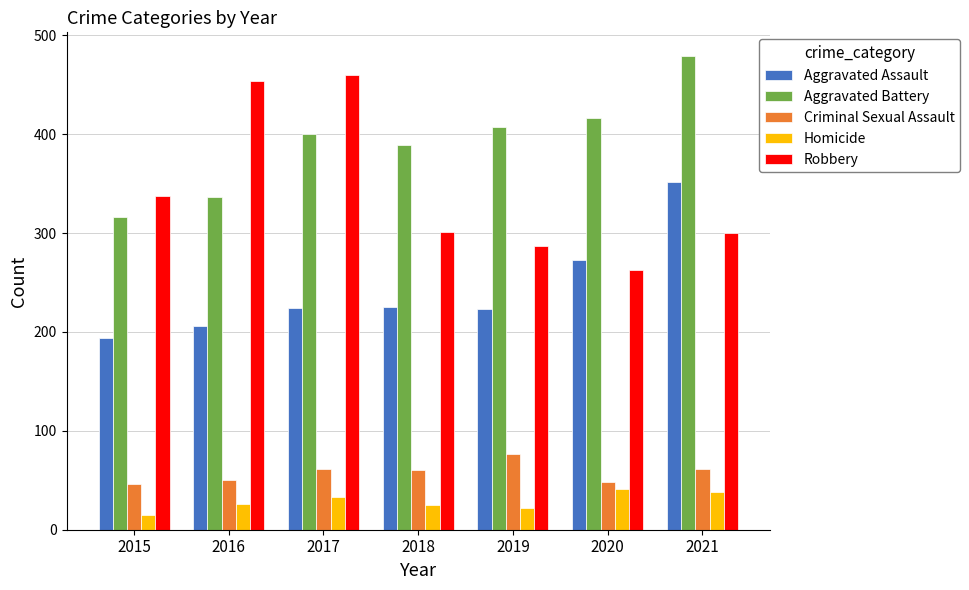

What is the sum of all Homicide values?

200